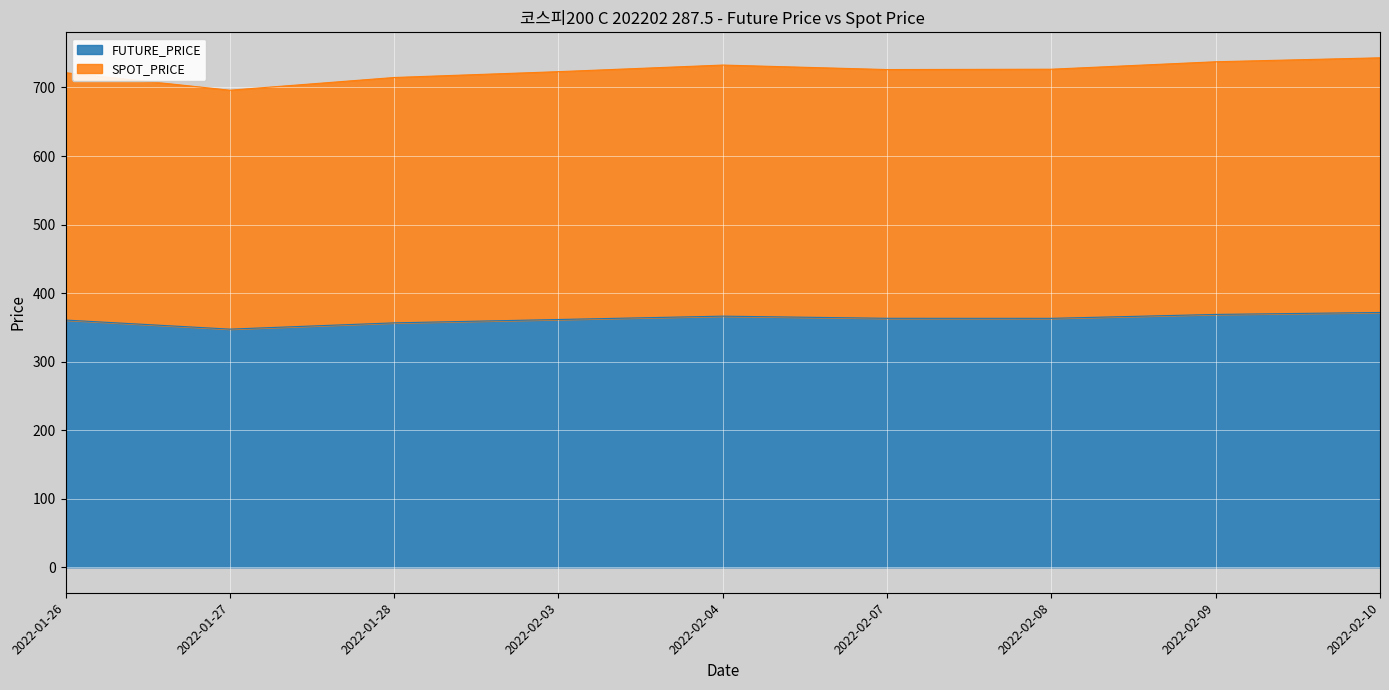

What position from the right is 2022-01-26?

9